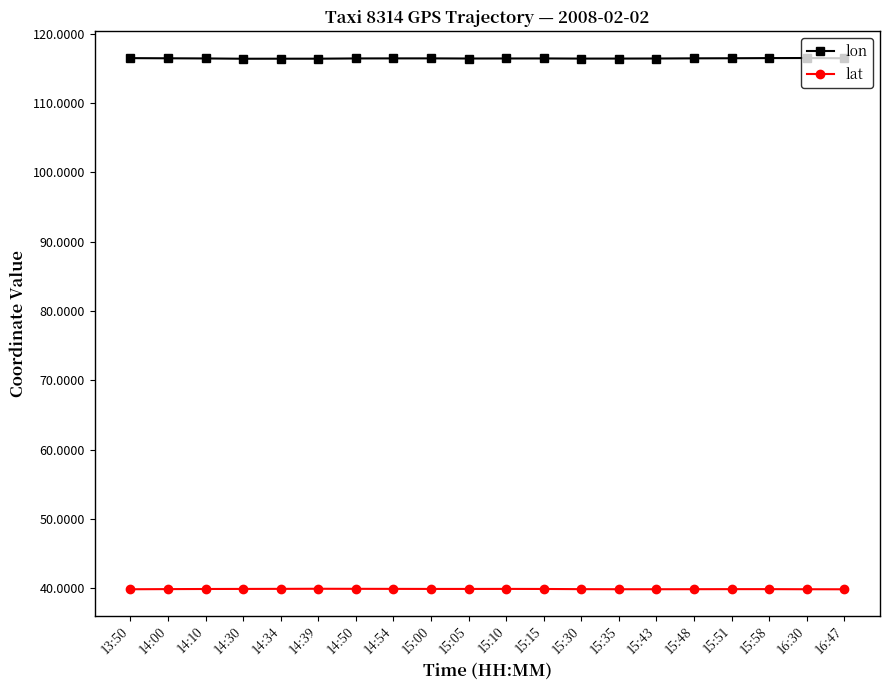

What is the smallest value displayed?

39.9